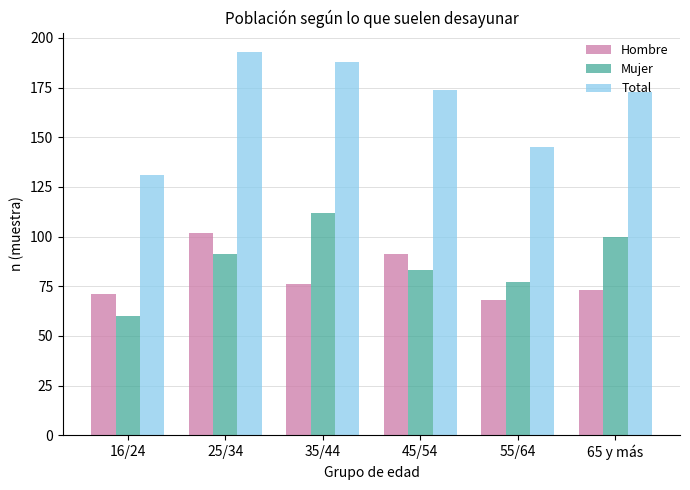

Which series has the largest total across all categories?

Total